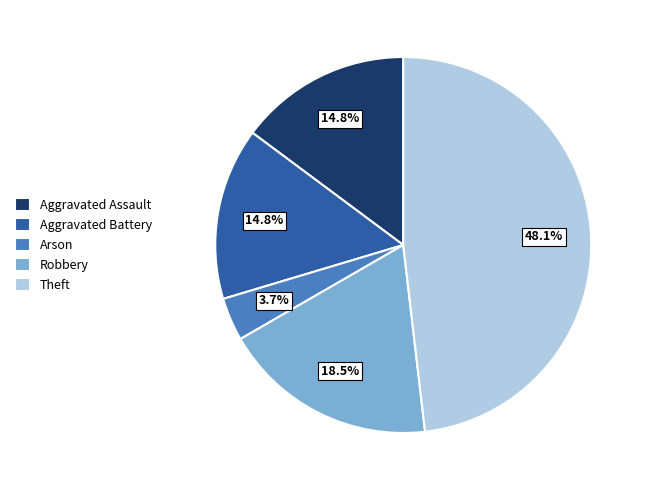

To the nearest percent, what is the combined percentage of Robbery and Theft?

67%